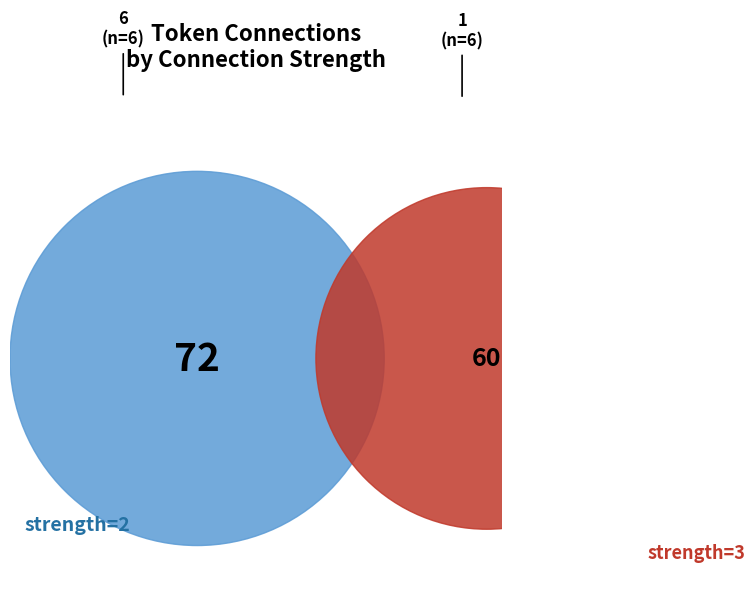

How much of the chart is everything except 2?

67.1%